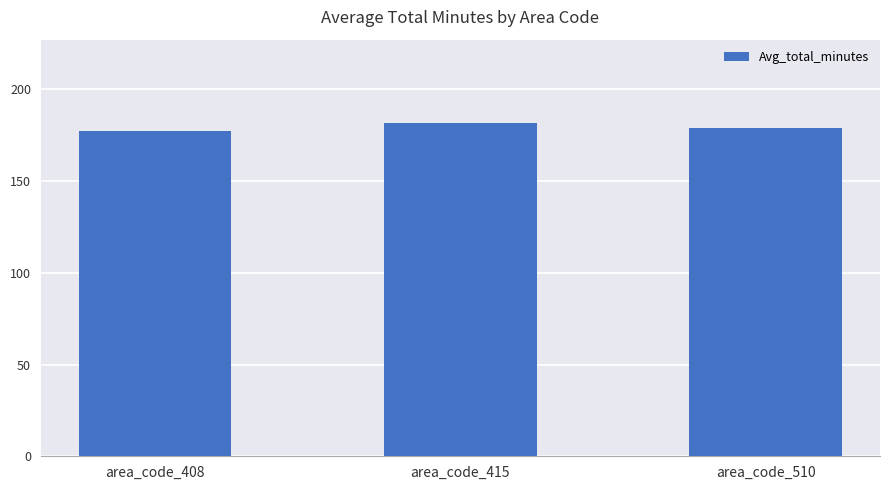

The chart shows a value of 181.6 at area_code_415. True or false?

True